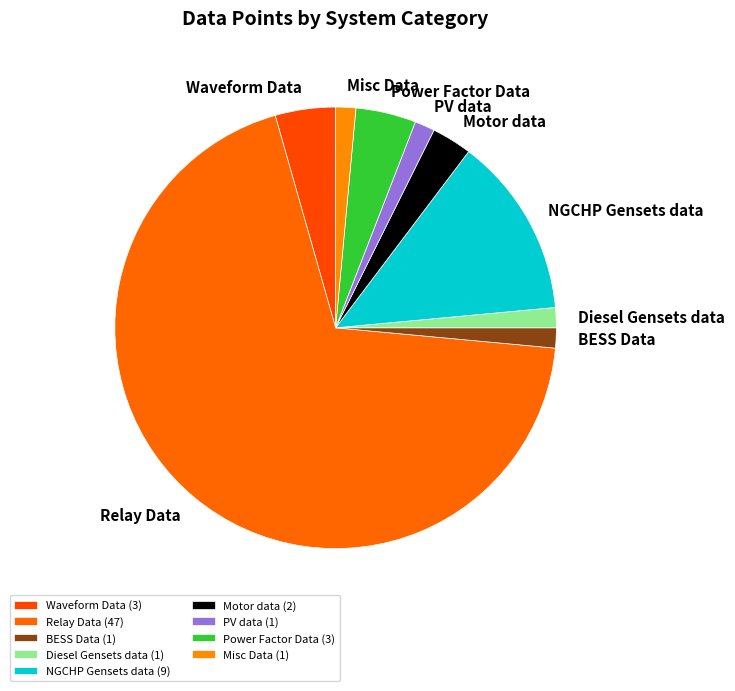

The PV data slice represents 7% of the pie. True or false?

False